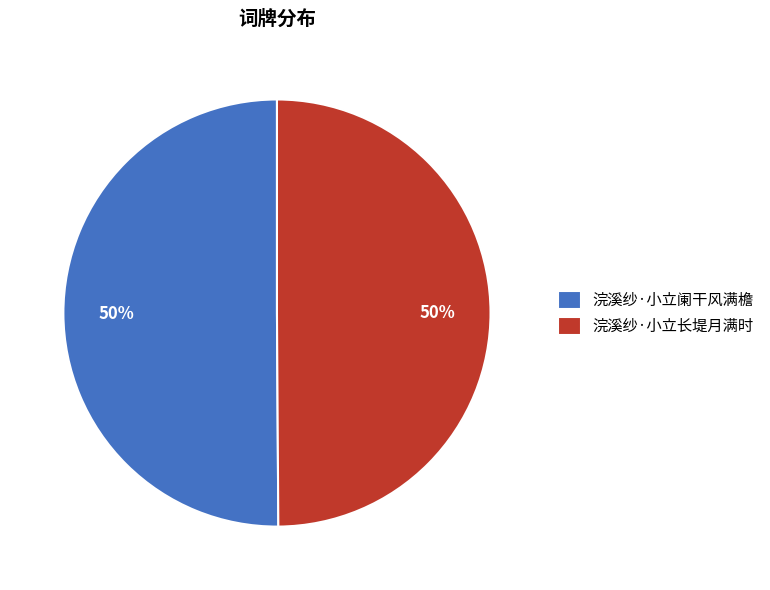

The 浣溪纱·小立阑干风满檐 slice represents 50% of the pie. True or false?

True